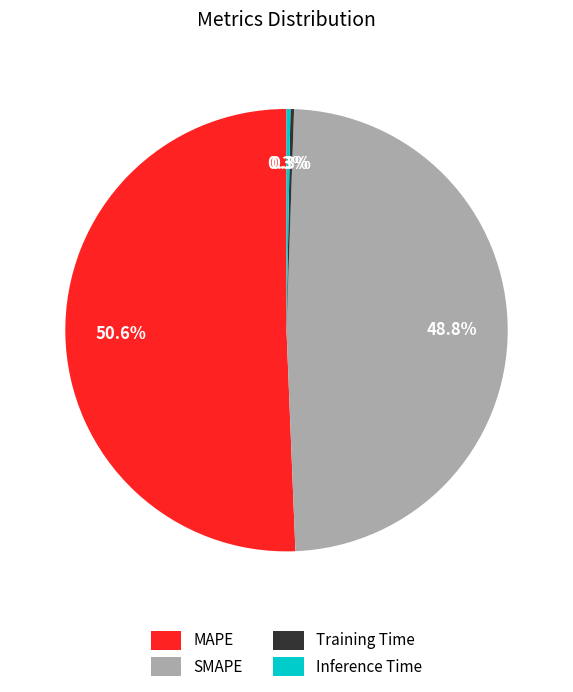

Is there a majority slice in this chart?

Yes